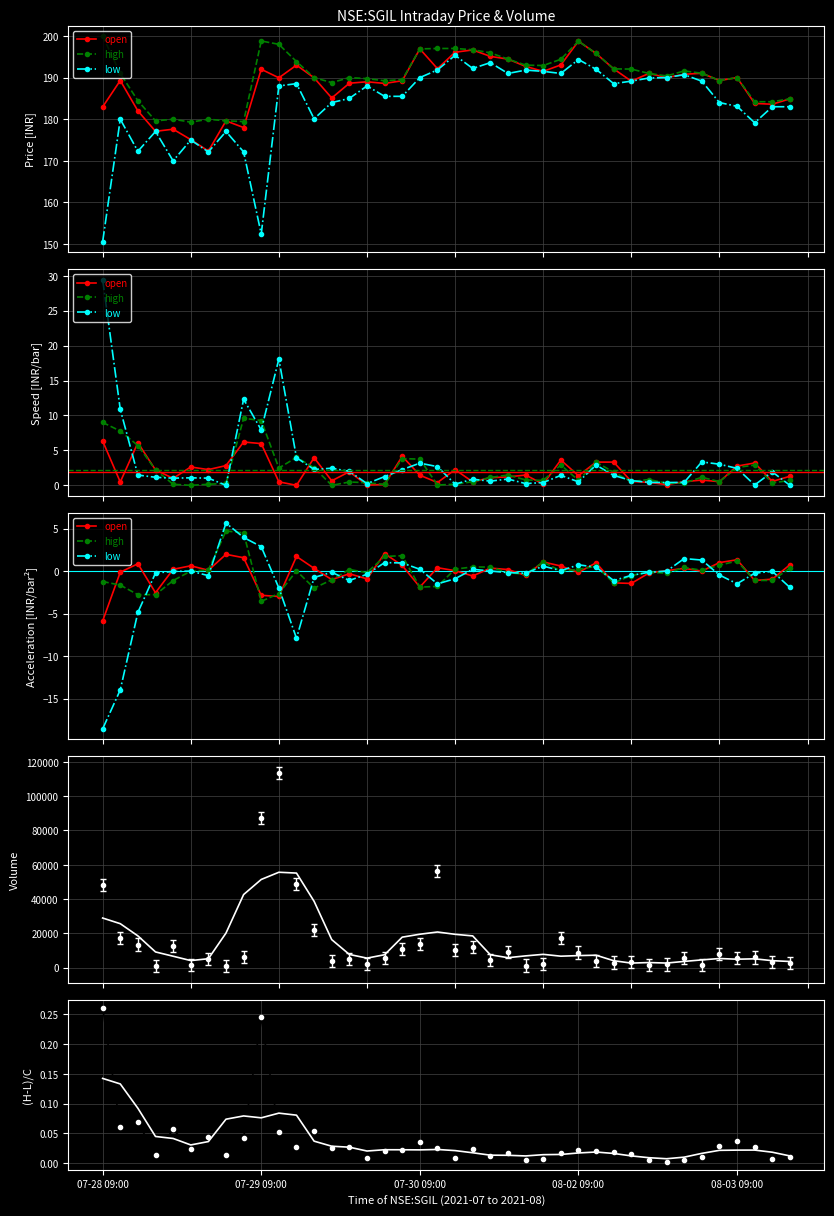

What is the maximum value shown in the chart?

55578.6